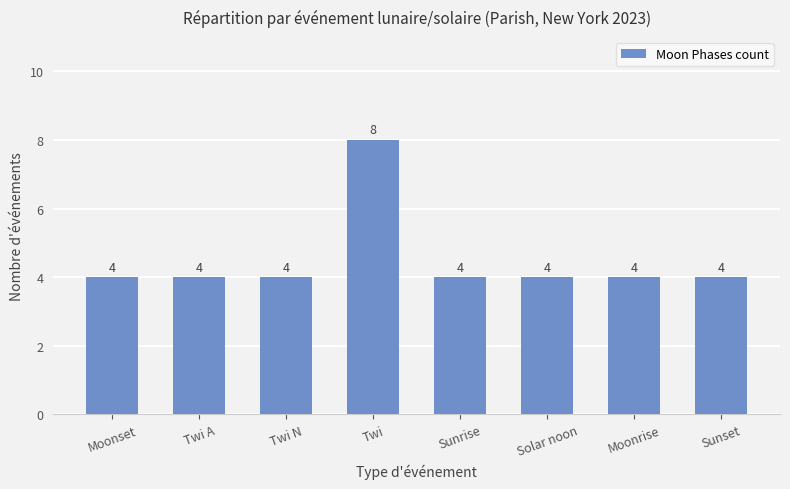

What value does the data have at Moonrise?

4